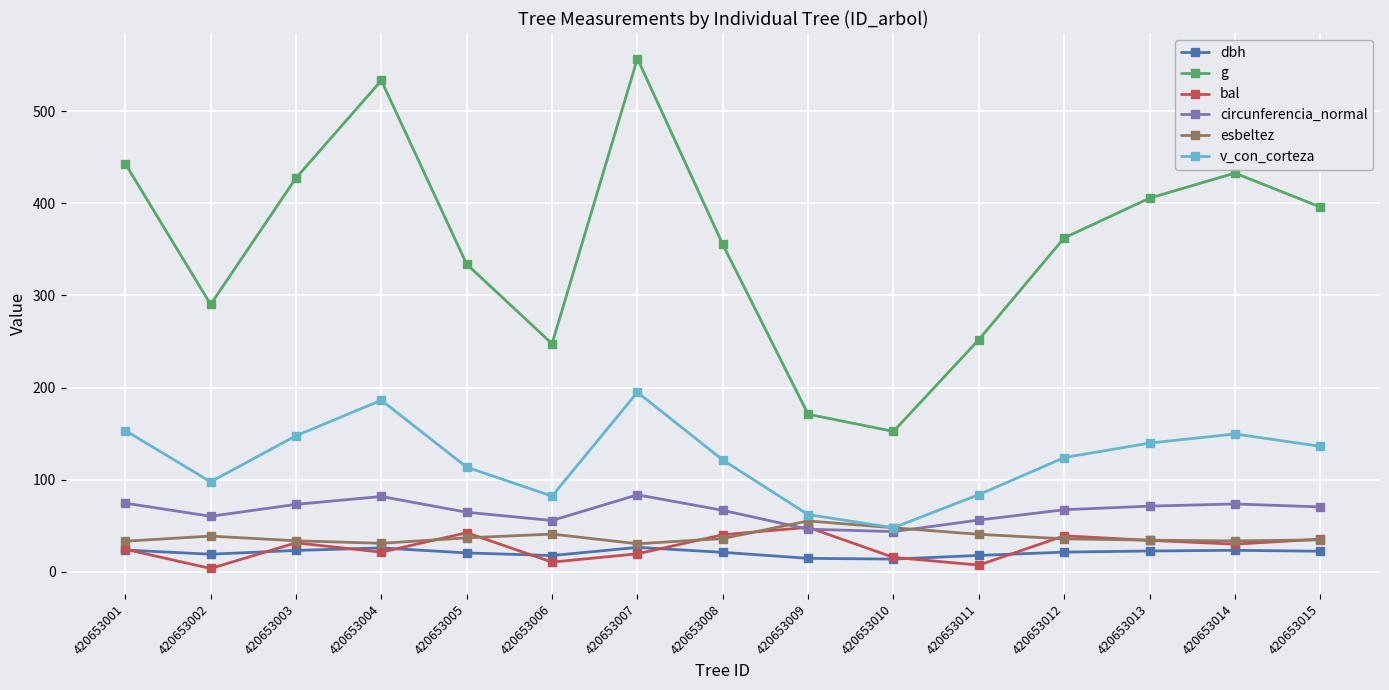

Read the esbeltez value at 420653015.

34.8